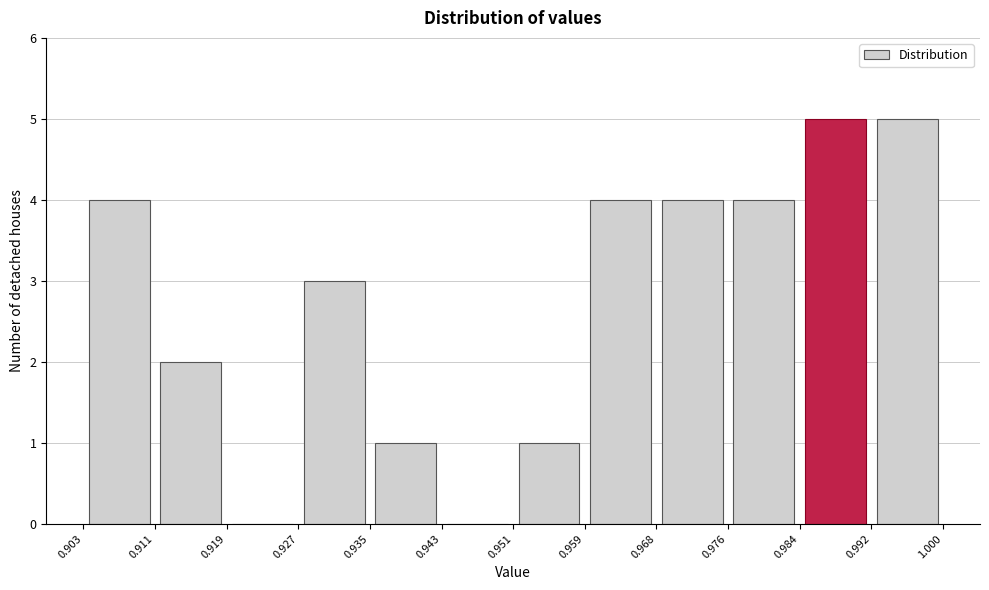

Reading left to right, list every bar in this chart as the range it spans on the x-axis followed by its height. The values are not printed on the chart, so give them approximately, as read against the axis.

0.903 to 0.911: 4
0.911 to 0.919: 2
0.919 to 0.927: 0
0.927 to 0.935: 3
0.935 to 0.943: 1
0.943 to 0.951: 0
0.951 to 0.959: 1
0.959 to 0.968: 4
0.968 to 0.976: 4
0.976 to 0.984: 4
0.984 to 0.992: 5
0.992 to 1.000: 5